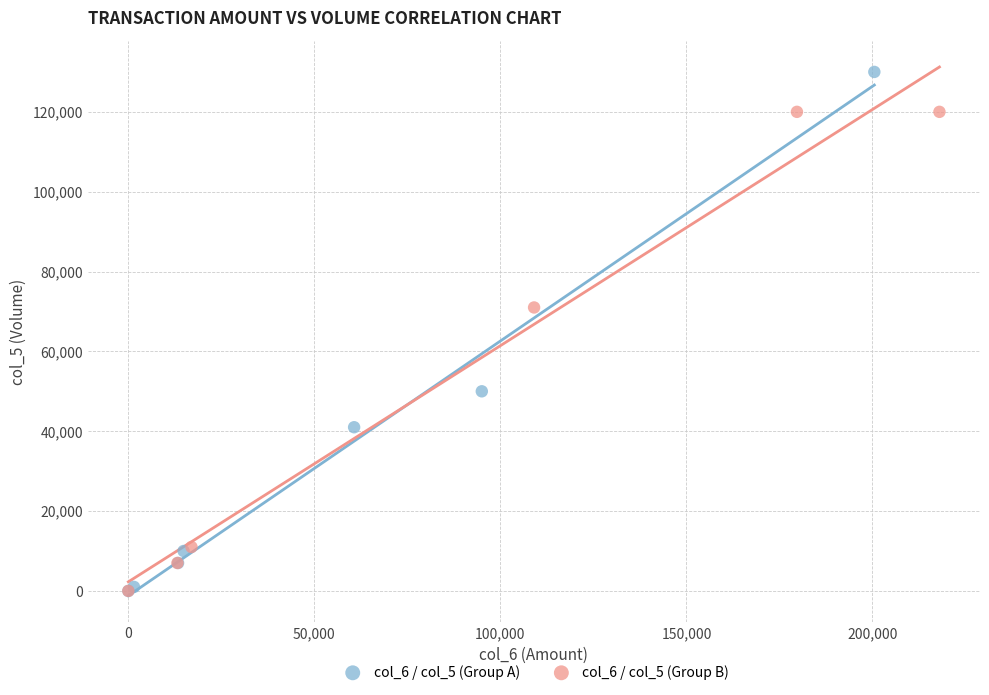

Which series has the widest spread of Y values?

col_6 / col_5 (Group A)